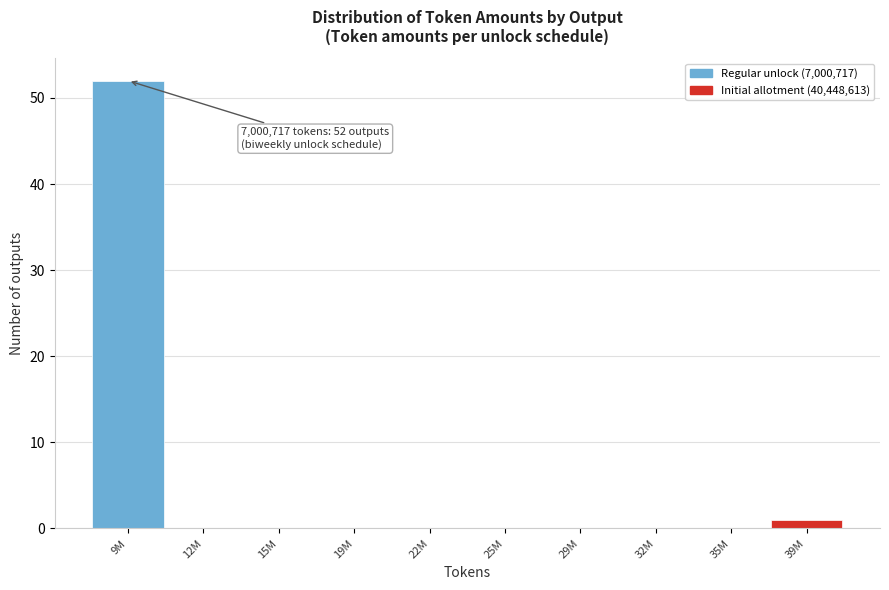

Reading left to right, list all the values displayed in this chart.

9M=52	12M=0	15M=0	19M=0	22M=0	25M=0	29M=0	32M=0	35M=0	39M=1